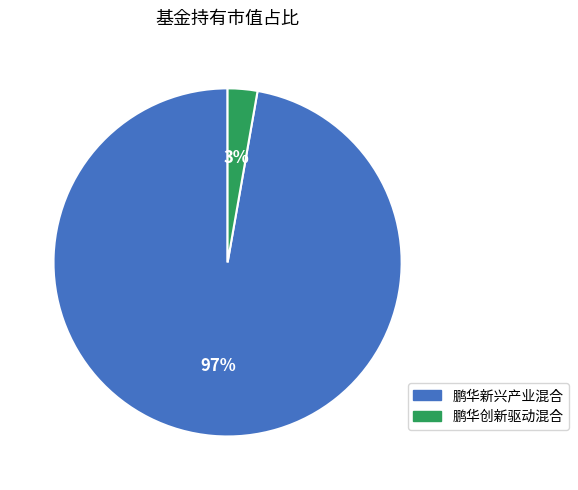

What percentage is the 鹏华创新驱动混合 slice, to the nearest percent?

3%